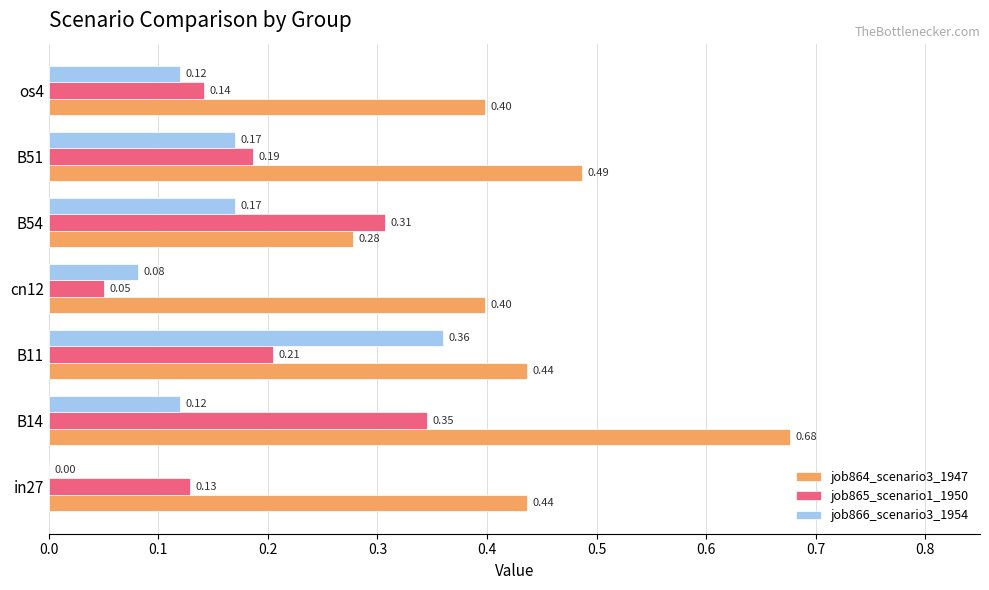

At which category is the sum across all series the highest?

B14